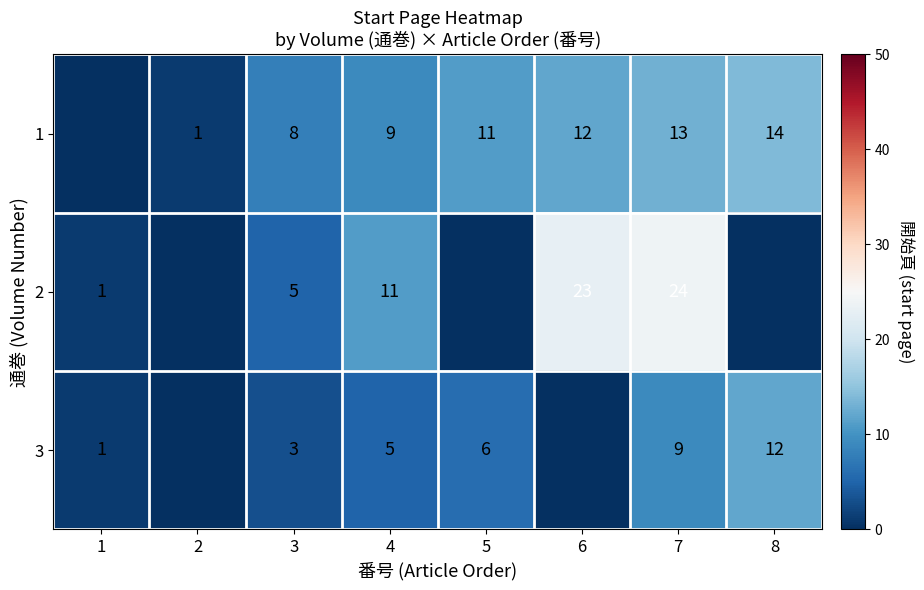

What is the total value across all series at 3?

16